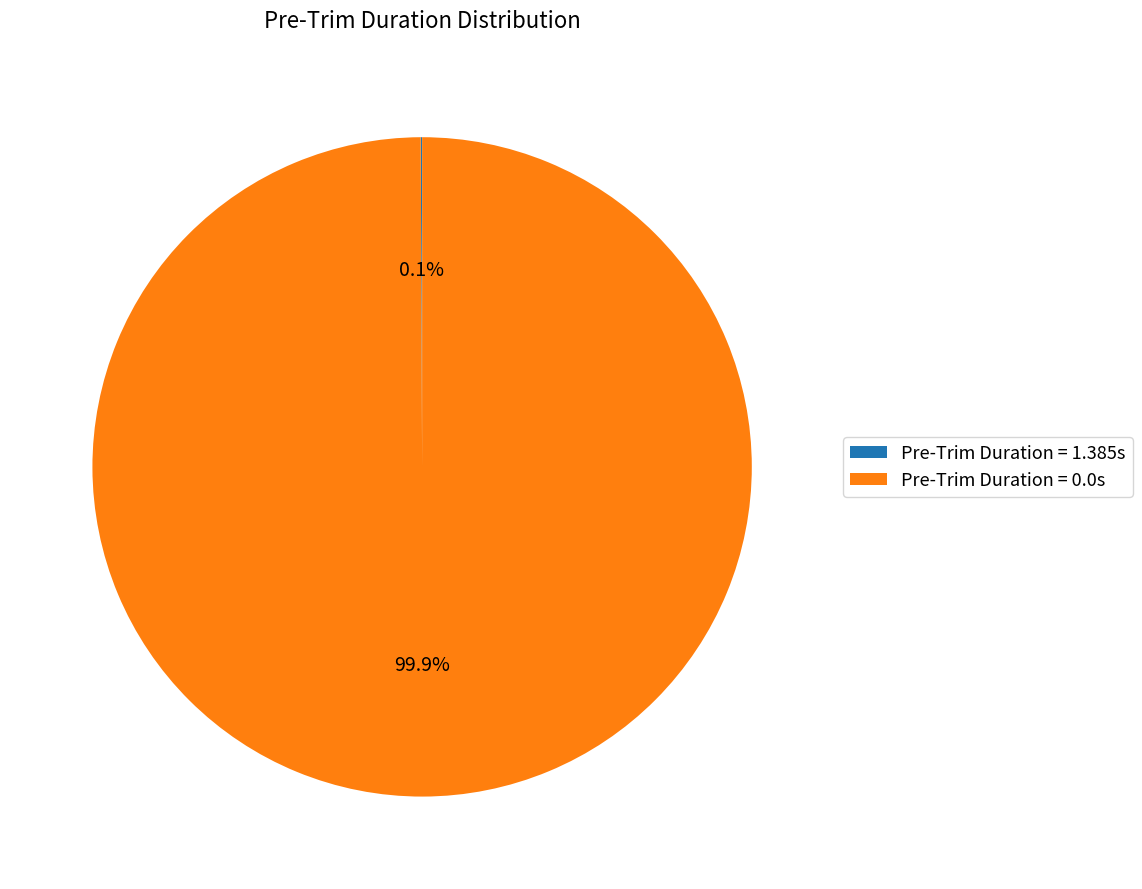

Is there any slice that represents more than half of the pie?

Yes